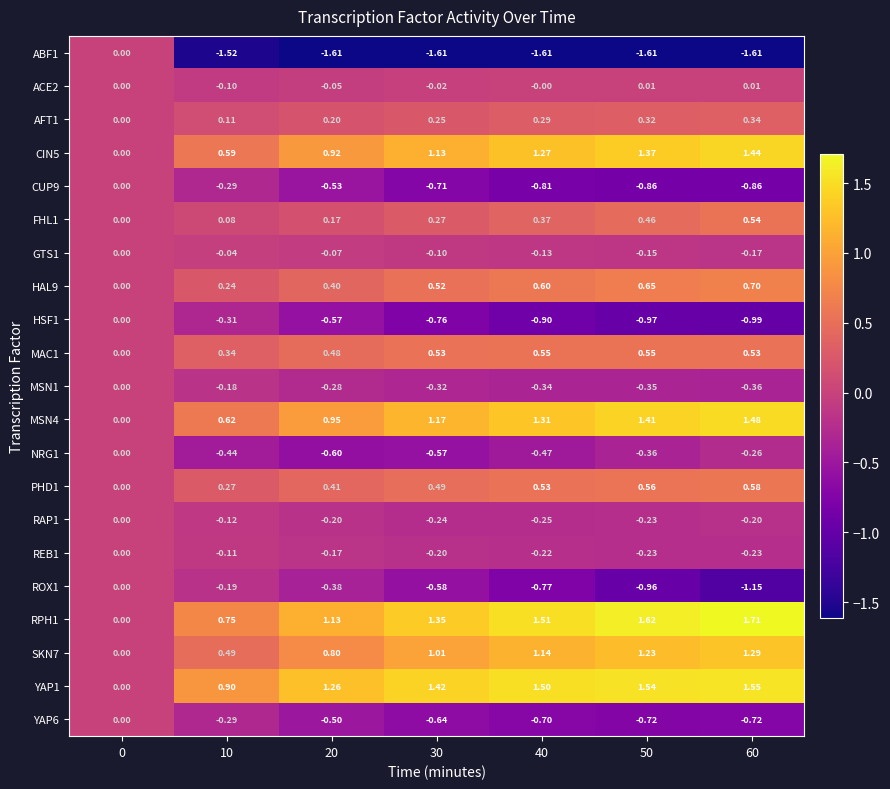

How many positive values does the RPH1 series have?

6